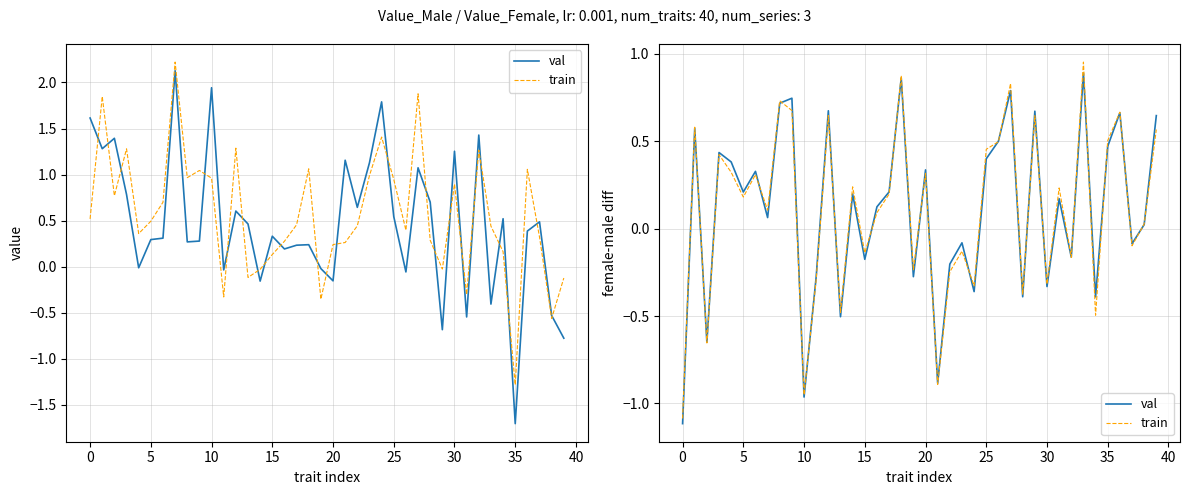

What is the difference between the maximum and minimum values in the val series?

2.0